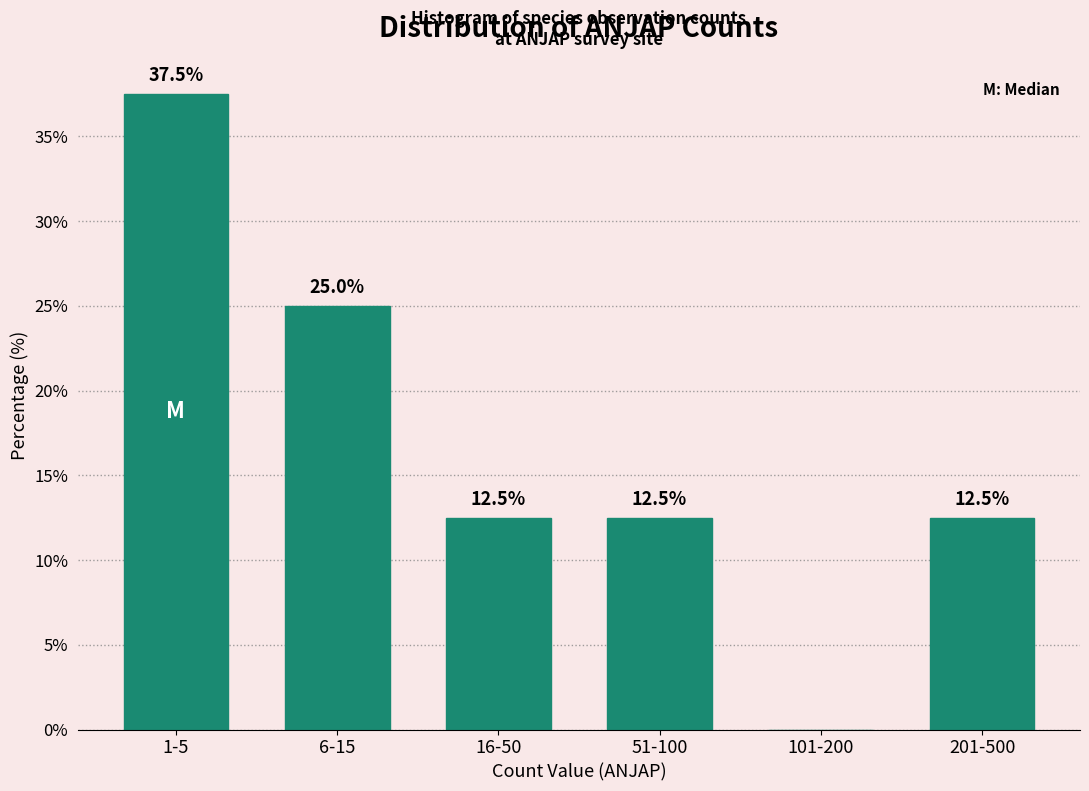

Reading right to left, what are all the values shown in this chart?

201-500=12.5	101-200=0.0	51-100=12.5	16-50=12.5	6-15=25.0	1-5=37.5